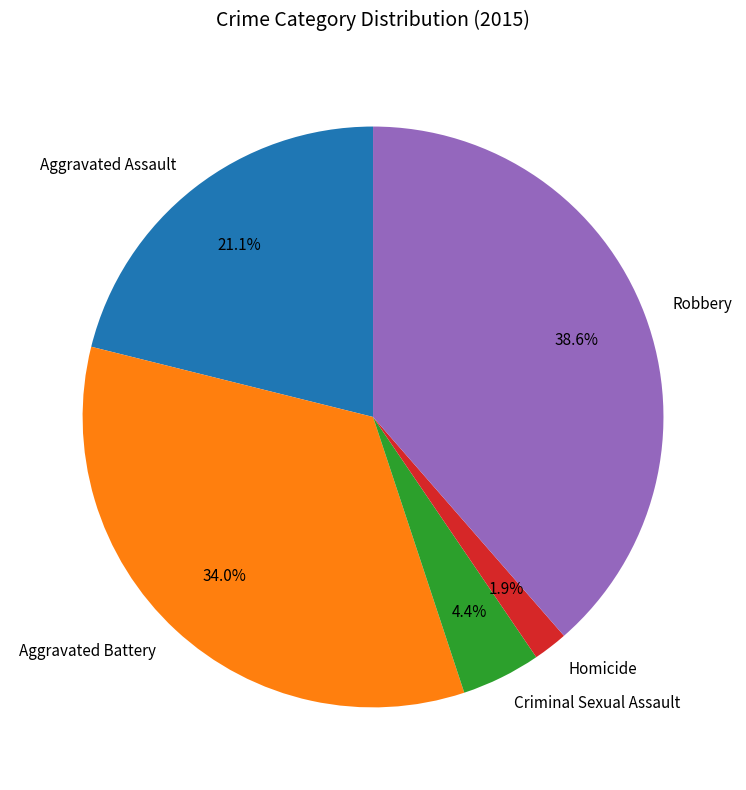

Is Homicide the majority of the pie?

No